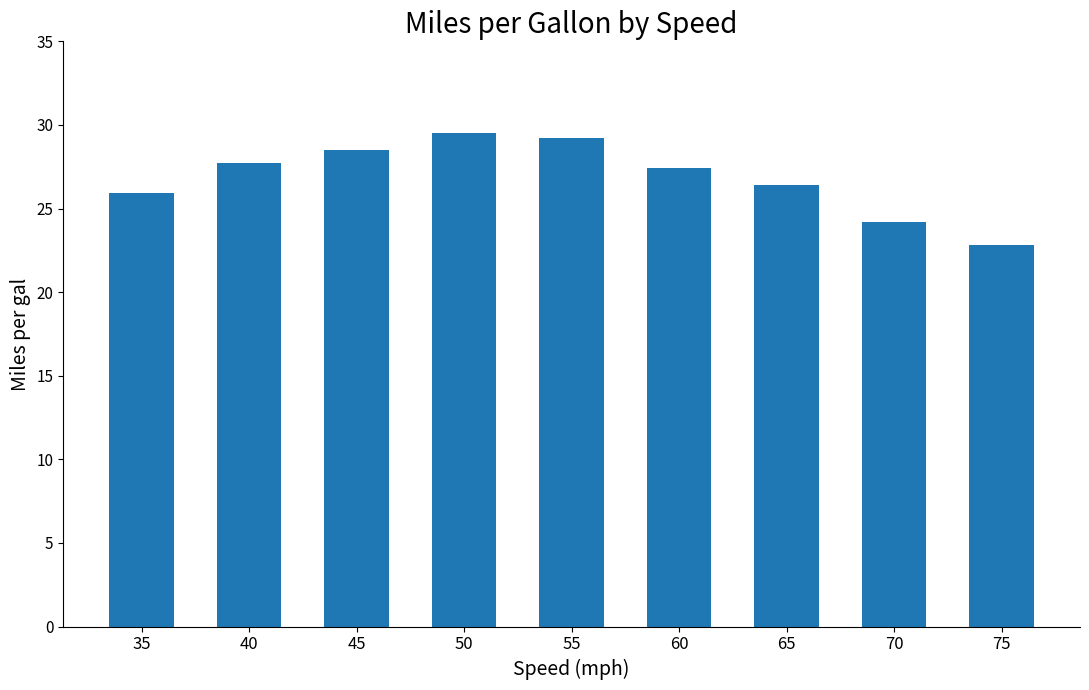

What is the difference between the values at 60 and 55?

1.8